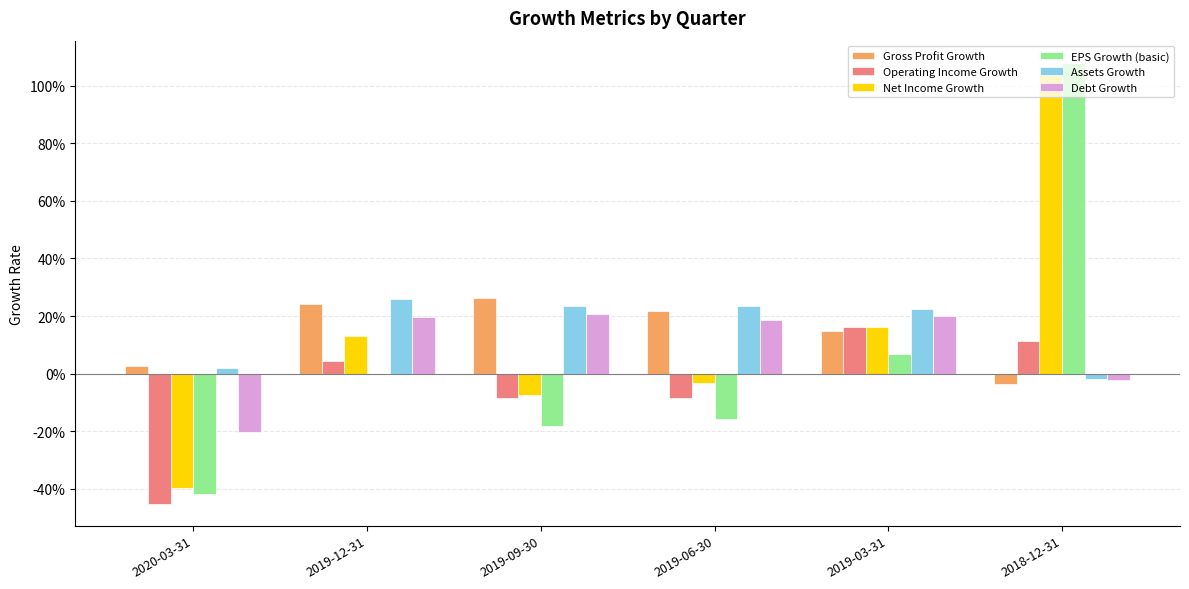

True or false: EPS Growth (basic) has a value of 0.3 at 2018-12-31.

False